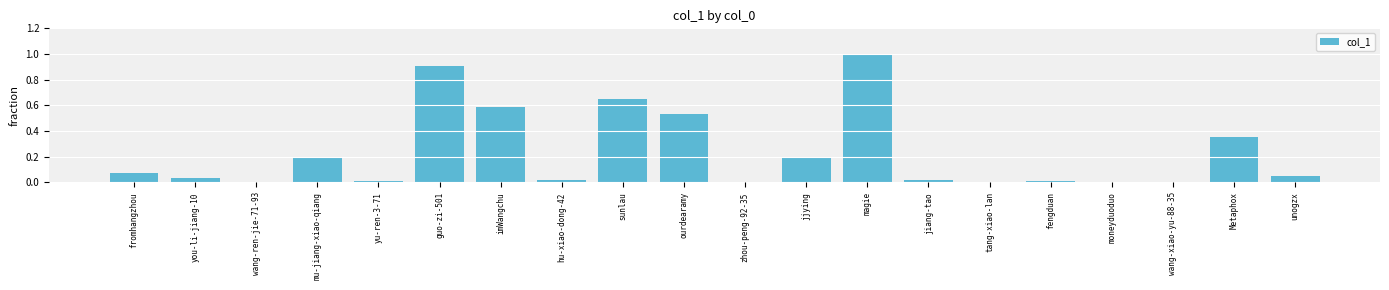

Is it true that the value at you-li-jiang-10 is 0.0?

True